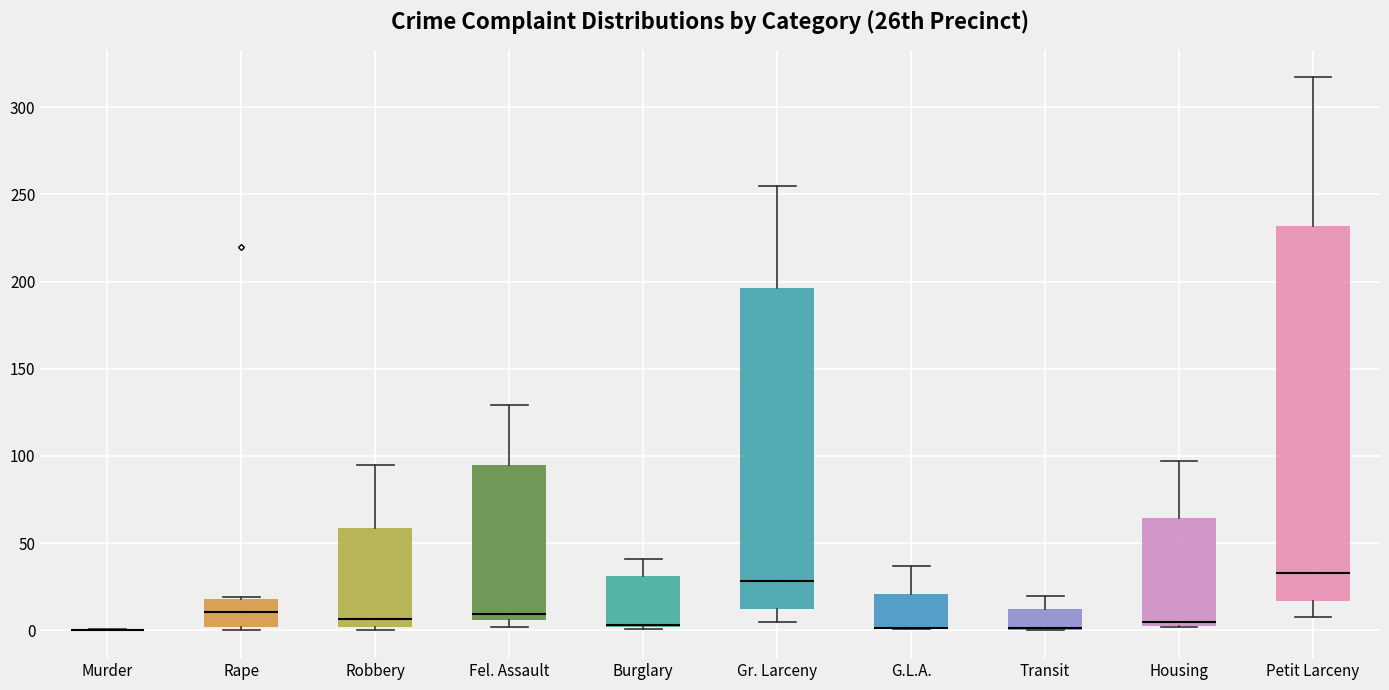

Reading left to right, transcribe this box plot: for each box, give where its median line is, the range the box spans, and where its two whiskers end, as read against the y-axis. The values are not printed on the chart, so give them approximately, as read against the axis.

Murder: box collapsed to a line at 0, whiskers 0 to 0
Rape: median 10, box 0 to 20, whiskers 0 (just below the box's lower edge) to 20
Robbery: median 5, box 0 to 60, whiskers 0 (just below the box's lower edge) to 95
Fel. Assault: median 10, box 5 to 95, whiskers 0 to 130
Burglary: median 5 (drawn on the box's lower edge), box 0 to 30, whiskers 0 to 40
Gr. Larceny: median 30, box 15 to 195, whiskers 5 to 255
G.L.A.: median 0 (drawn on the box's lower edge), box 0 to 20, whiskers 0 to 35
Transit: median 0 (drawn on the box's lower edge), box 0 to 15, whiskers 0 to 20
Housing: median 5 (just above the box's lower edge), box 5 to 65, whiskers 0 to 95
Petit Larceny: median 35, box 15 to 230, whiskers 10 to 315